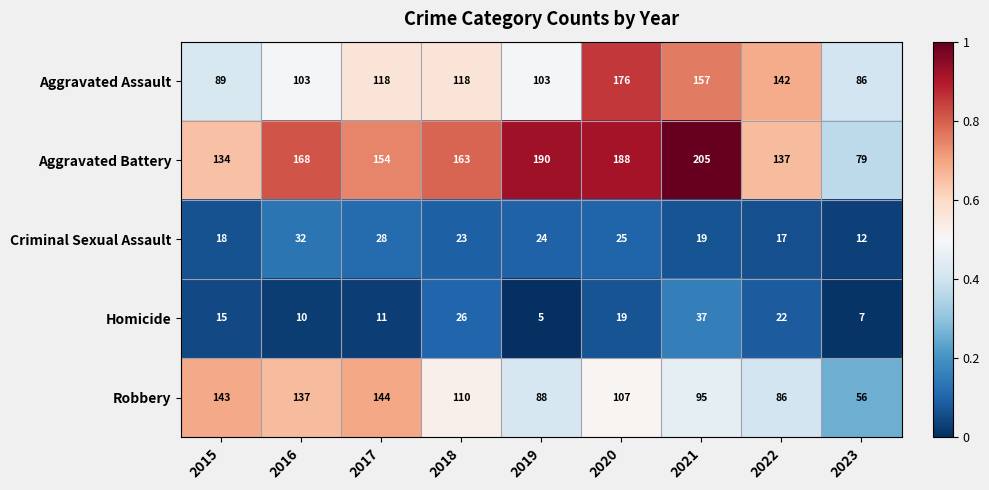

True or false: Homicide has a value of 4 at 2016.

False